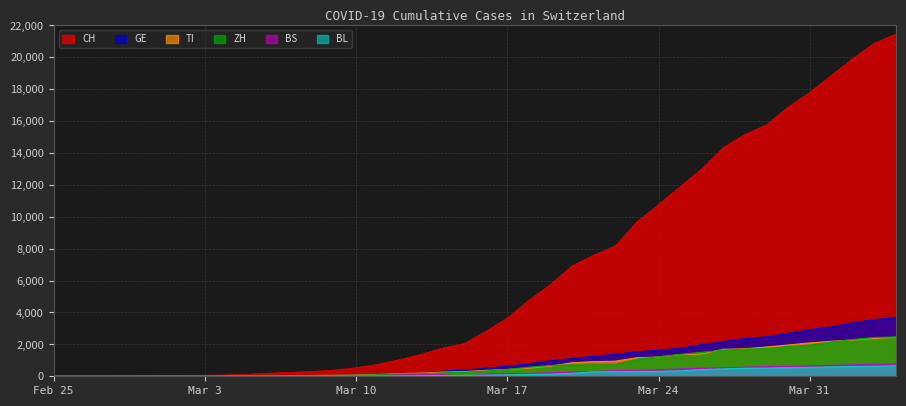

List the series in order of their peak value, lowest first.

BL, BS, TI, ZH, GE, CH